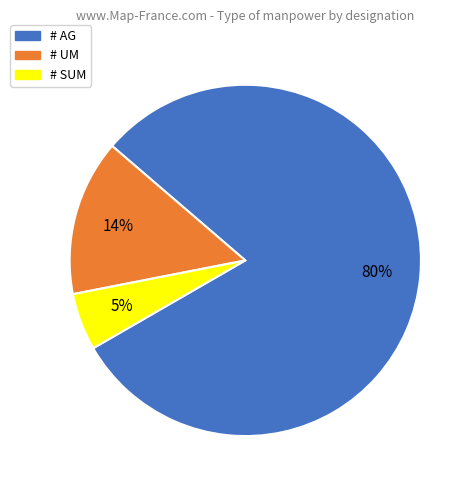

Which has a higher value, # AG or # SUM?

# AG